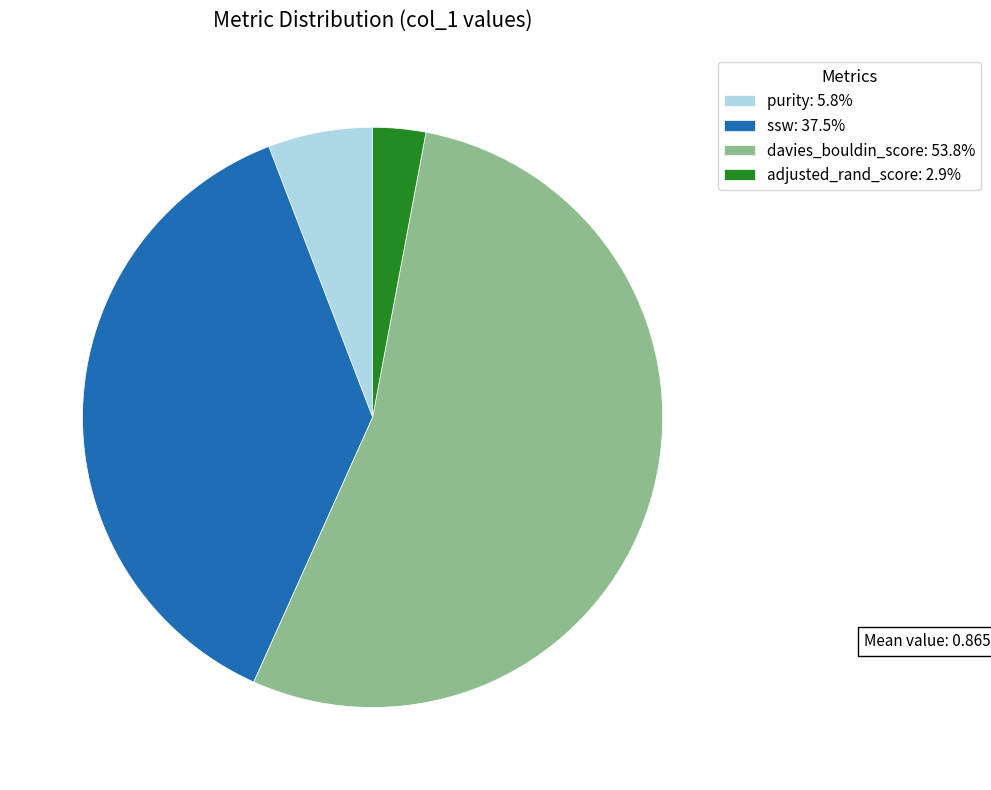

Between davies_bouldin_score and purity, which is larger?

davies_bouldin_score